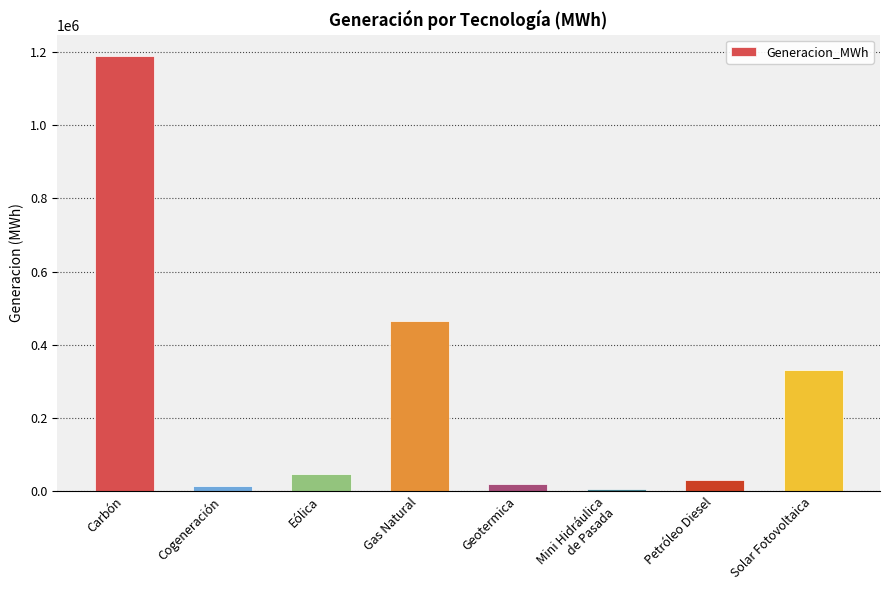

At which label is the value closest to 596844?

Gas Natural